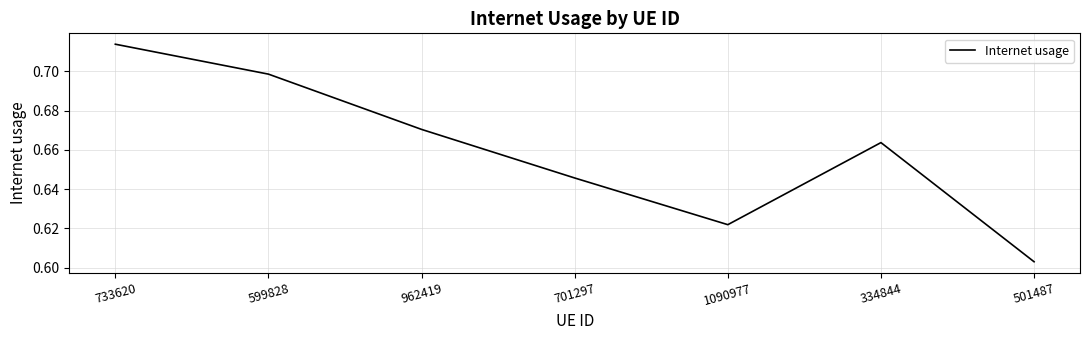

The value at 962419 is 1.1. True or false?

False